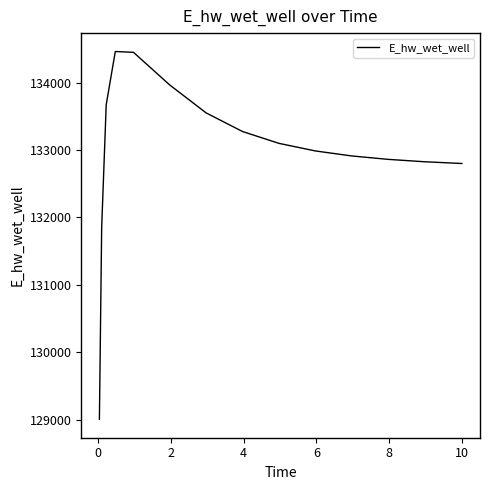

What is the minimum value shown in the chart?

129007.9